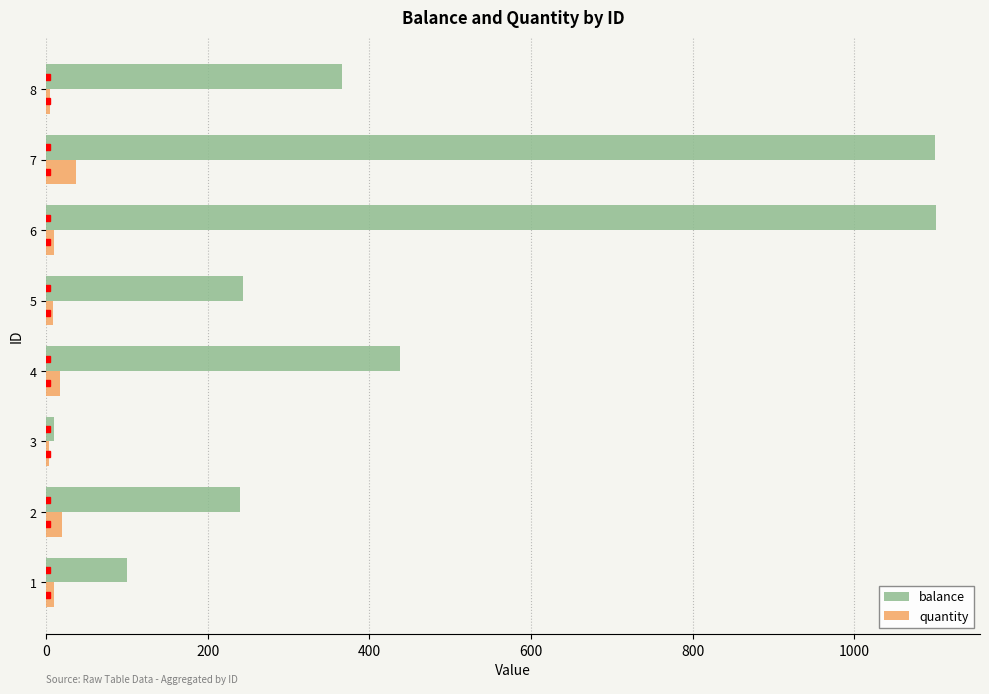

Between 1 and 7, which series saw the biggest shift?

balance